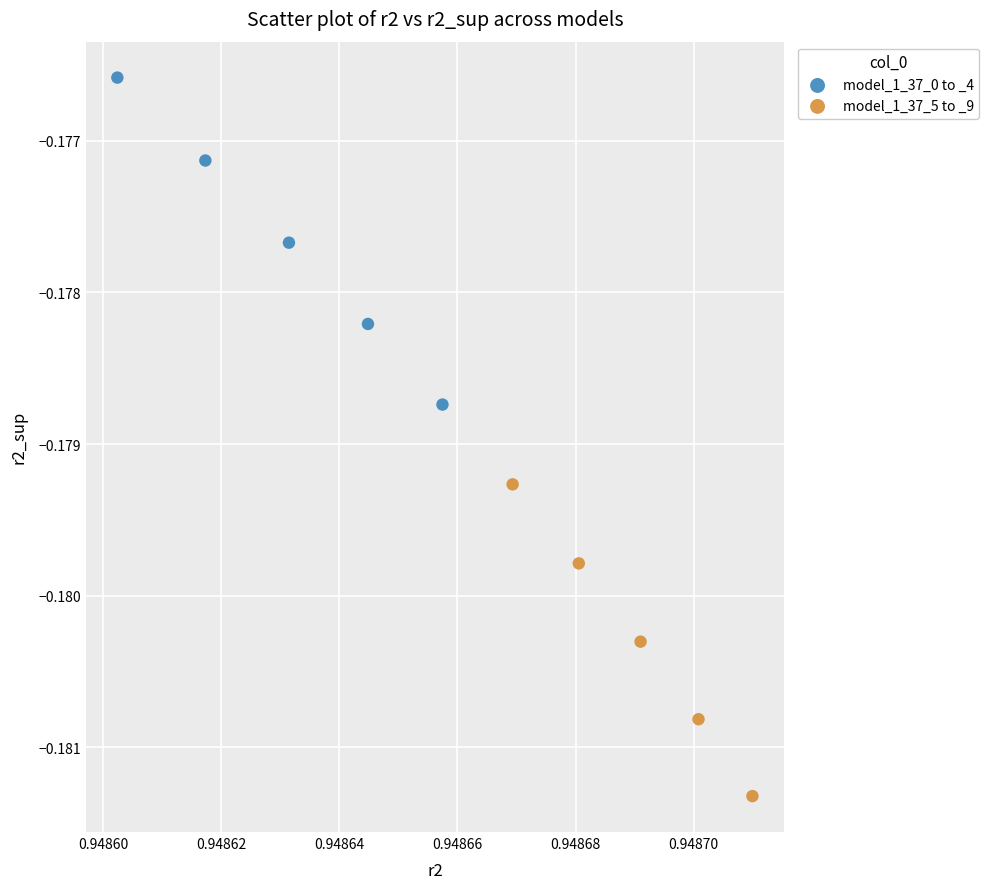

Which series reaches the minimum Y coordinate?

model_1_37_5 to _9